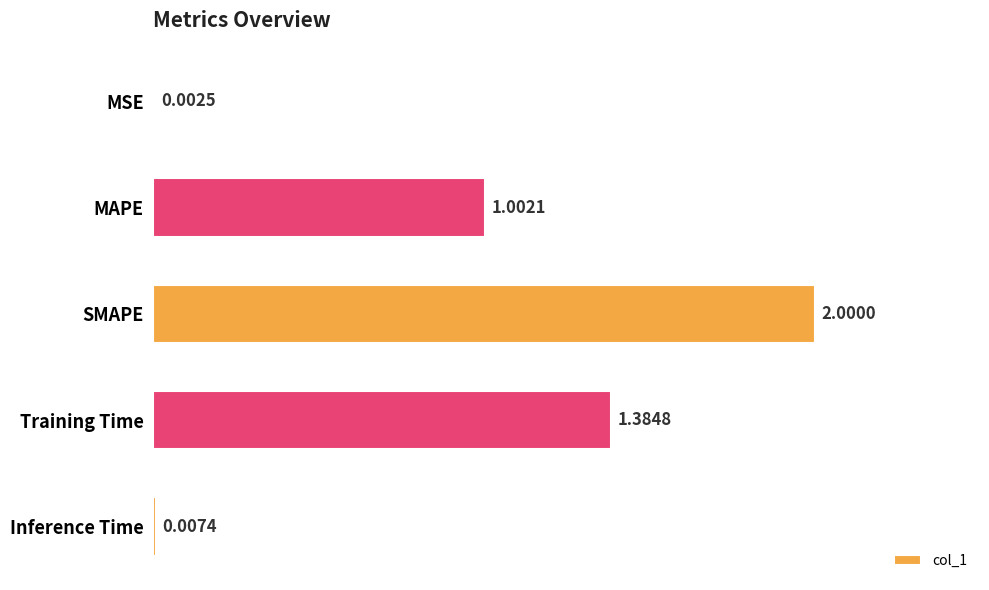

At which label is the value closest to 1?

MAPE